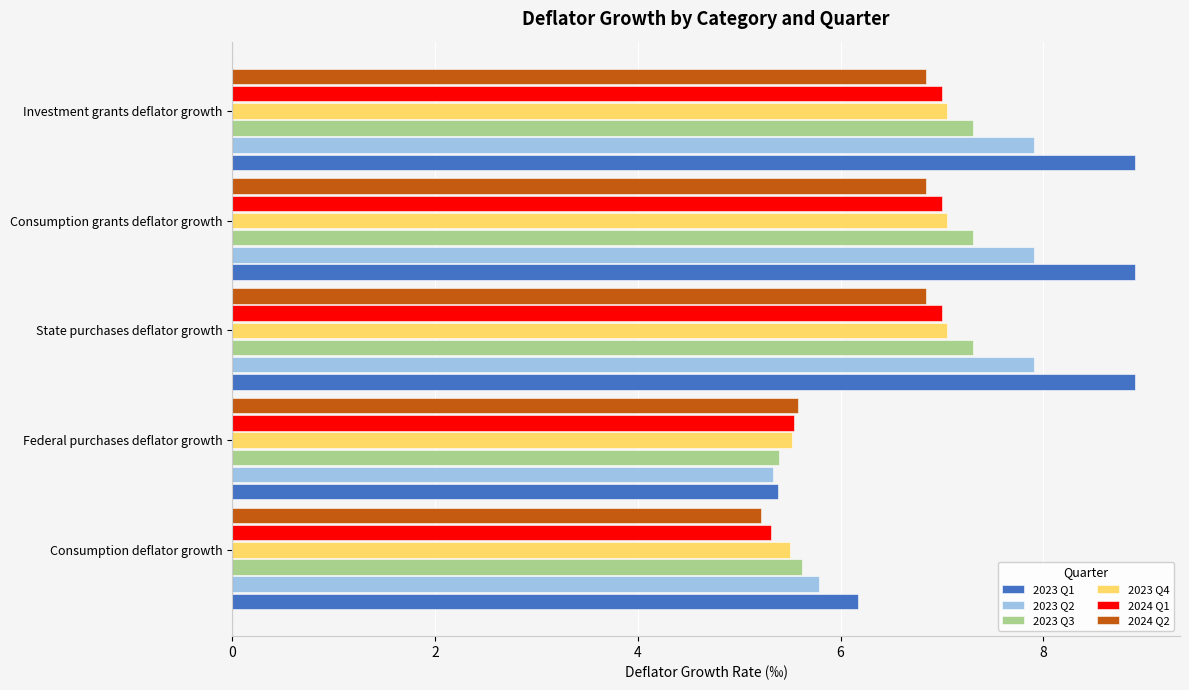

Which series has the largest range (max minus min)?

2023 Q1